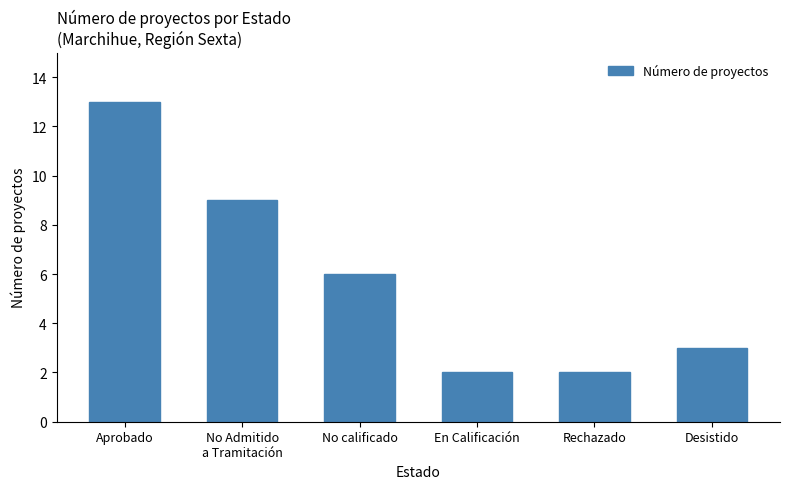

Is it true that the value at En Calificación is 1?

False